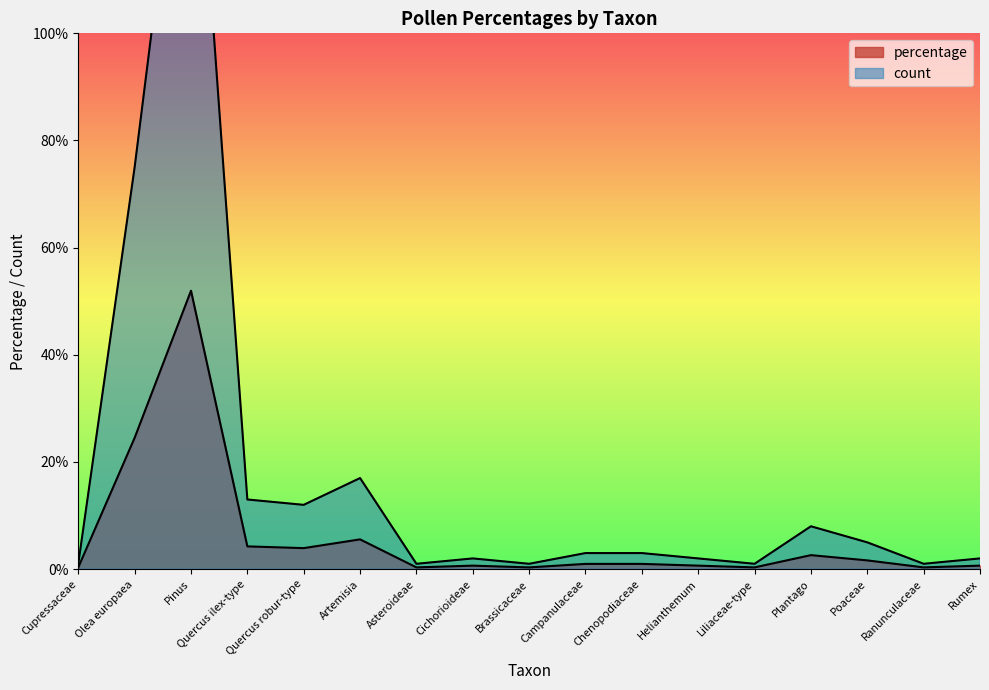

What is the difference between the percentage values at Campanulaceae and Cichorioideae?

0.3